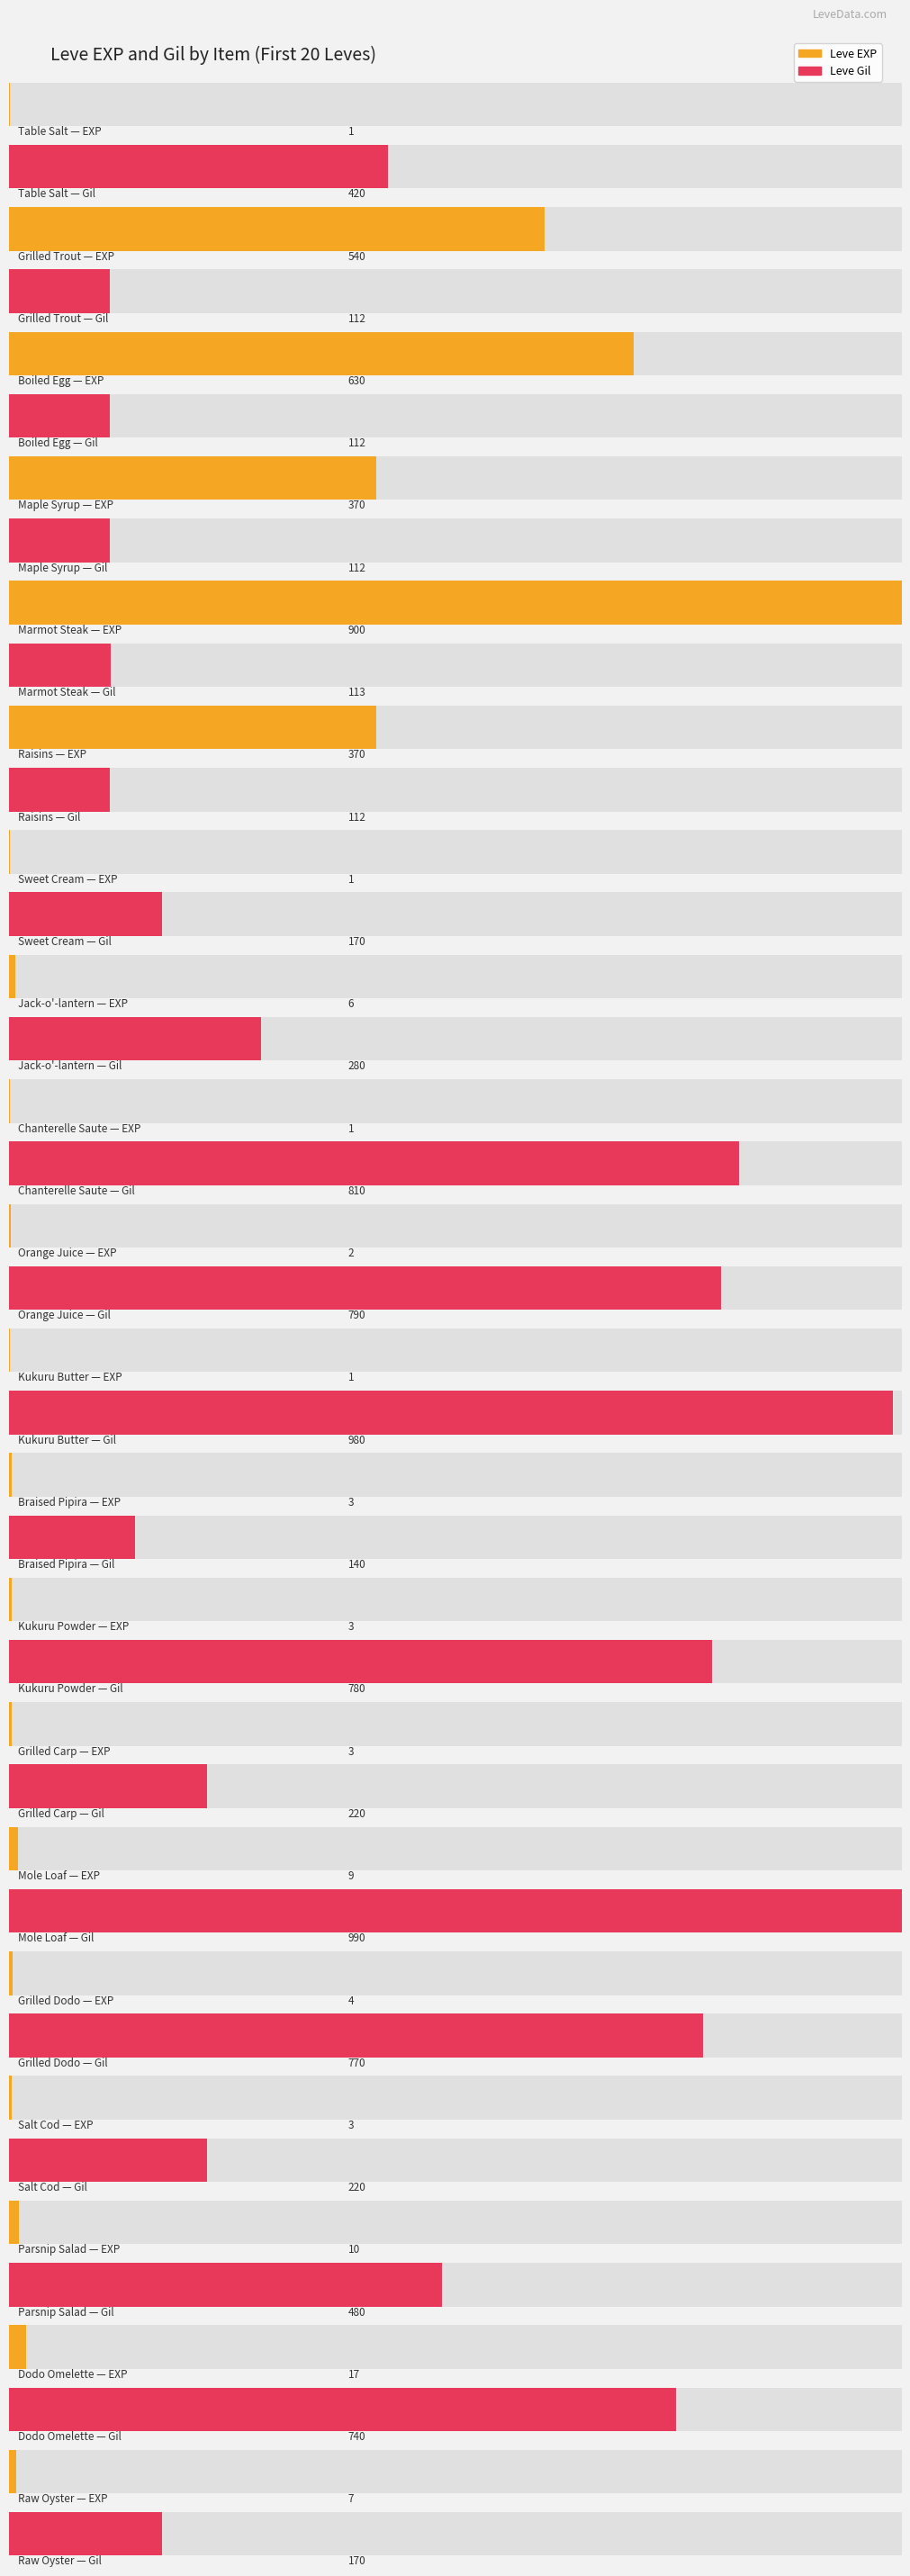

What is the difference between the Leve EXP values at Jack-o'-lantern and Braised Pipira?

3